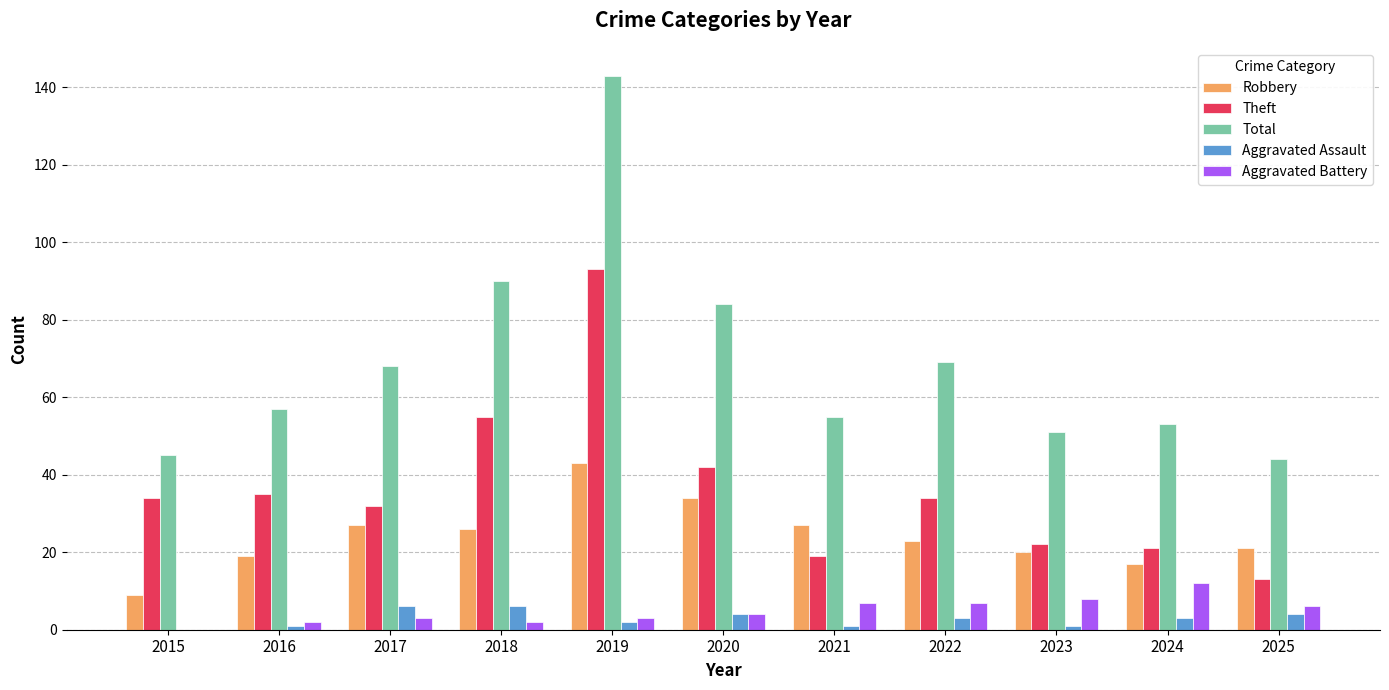

What is the sum of all Aggravated Battery values?

54